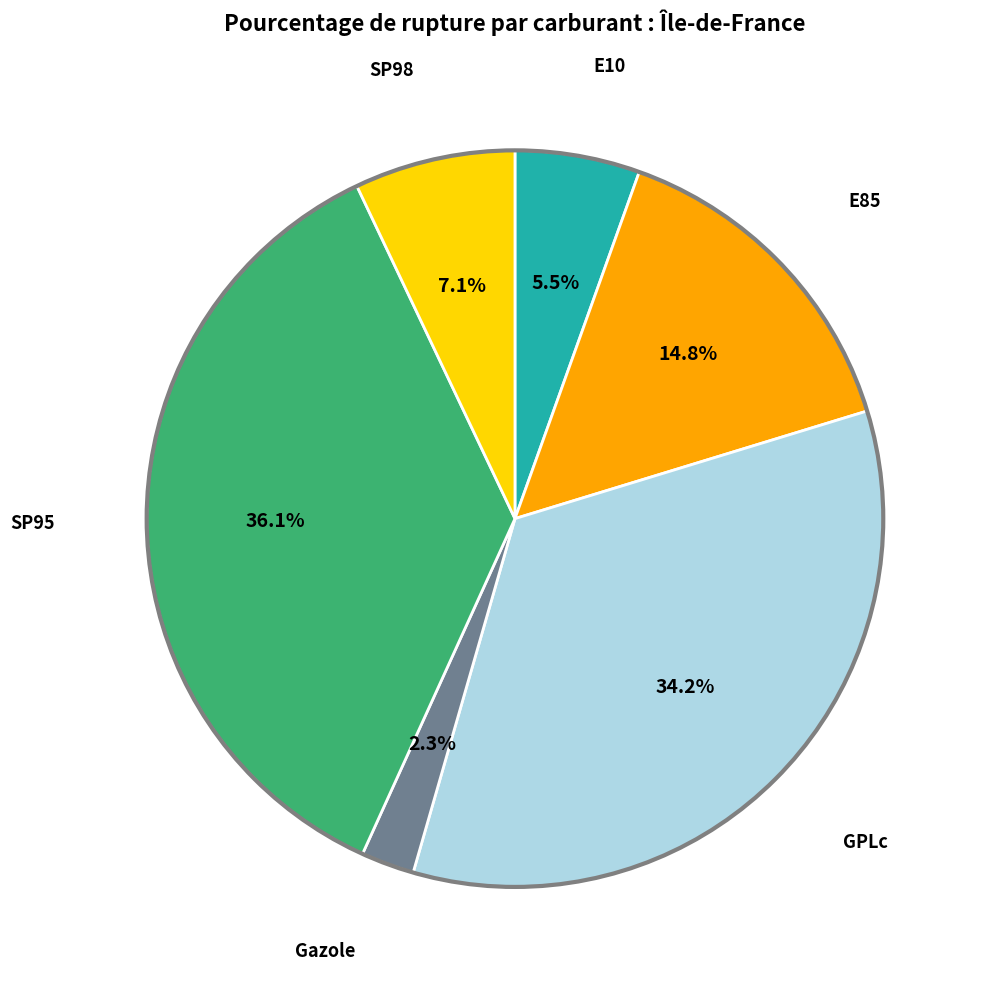

To the nearest percent, what is the difference between the E85 and SP95 slice percentages?

21%